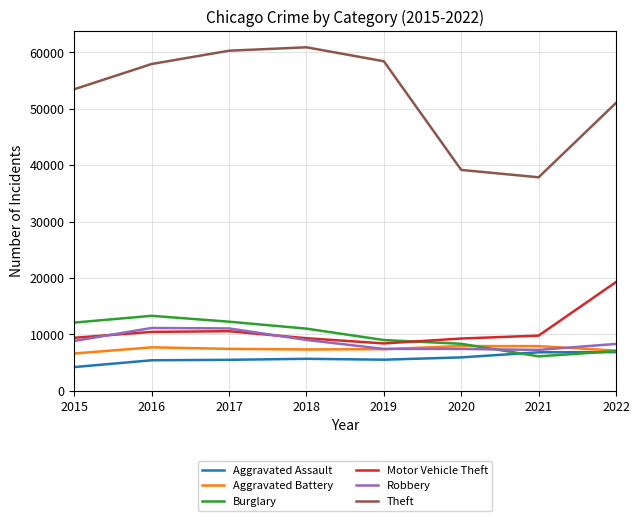

List the series in order of their peak value, highest first.

Theft, Motor Vehicle Theft, Burglary, Robbery, Aggravated Battery, Aggravated Assault